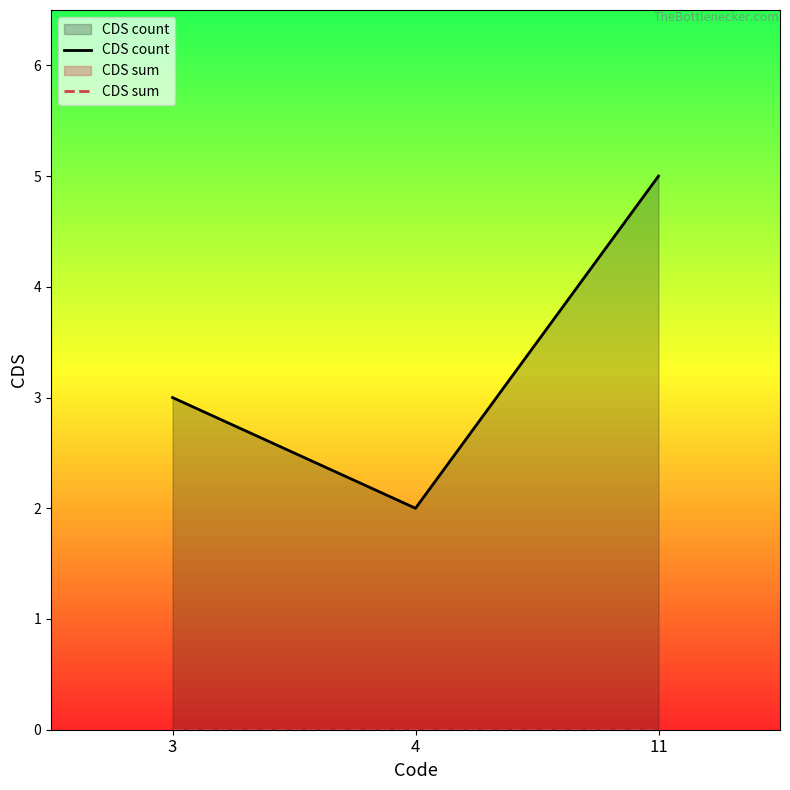

Between 4 and 3, which is larger?

3